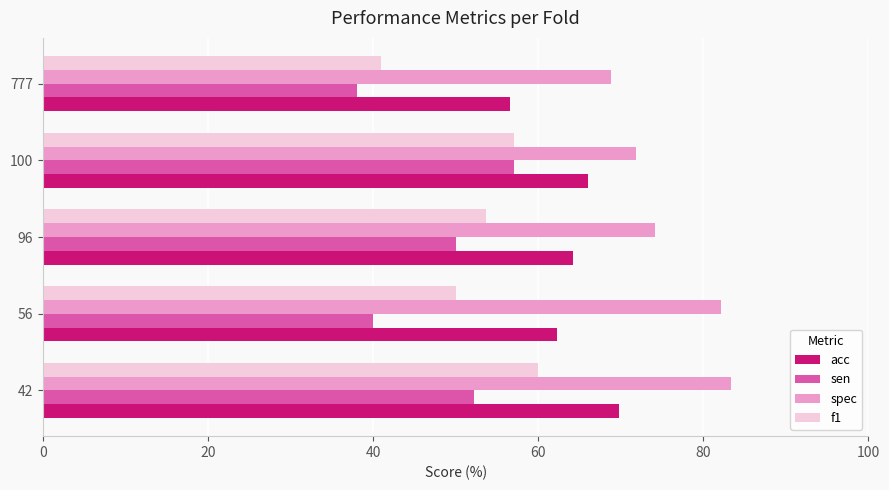

At which category is the sum across all series the highest?

42